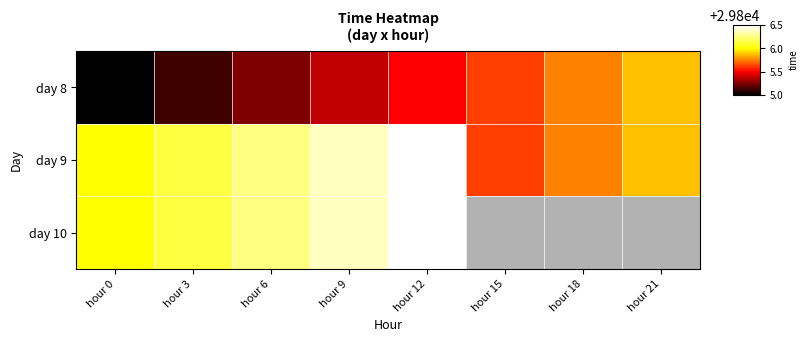

What is the highest value of the day 9 series?

29806.5